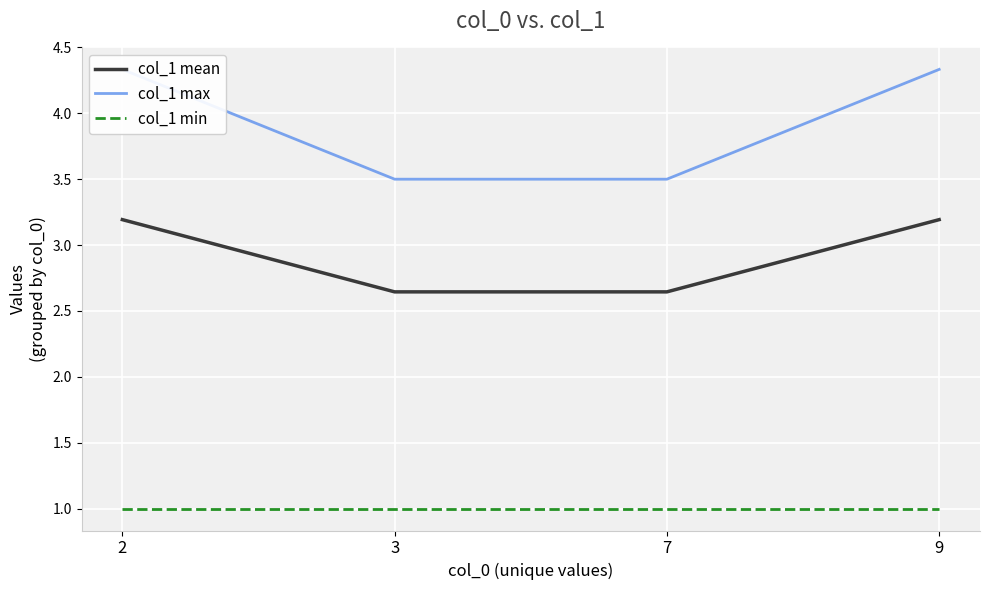

Does the chart display data point markers on the line(s)?

No